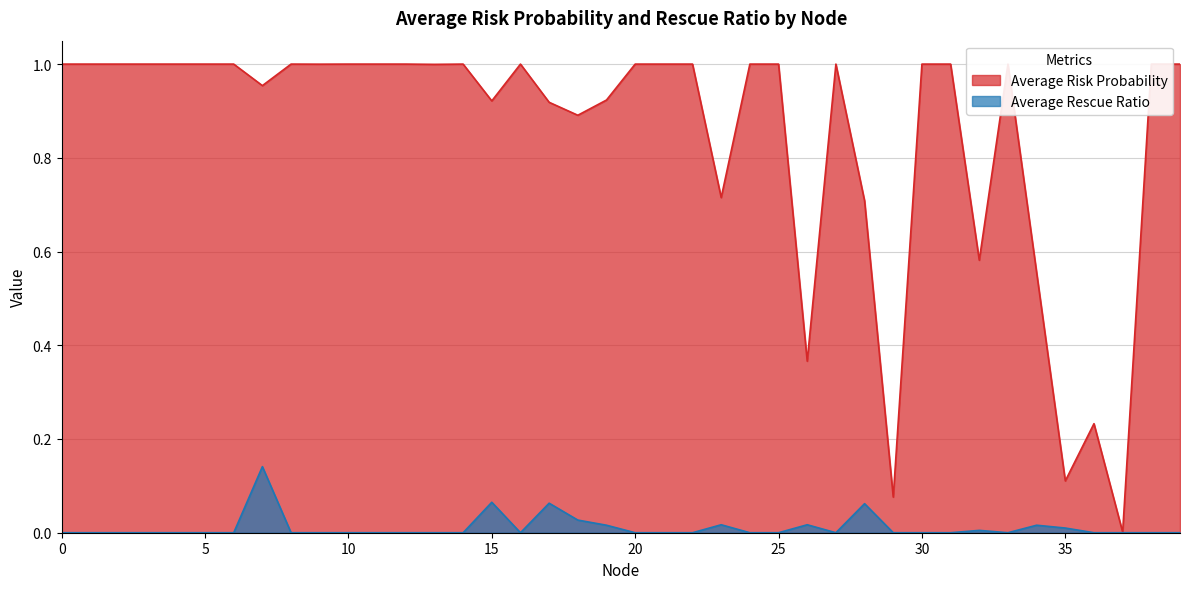

True or false: Average Rescue Ratio and Average Risk Probability cross at least once.

False